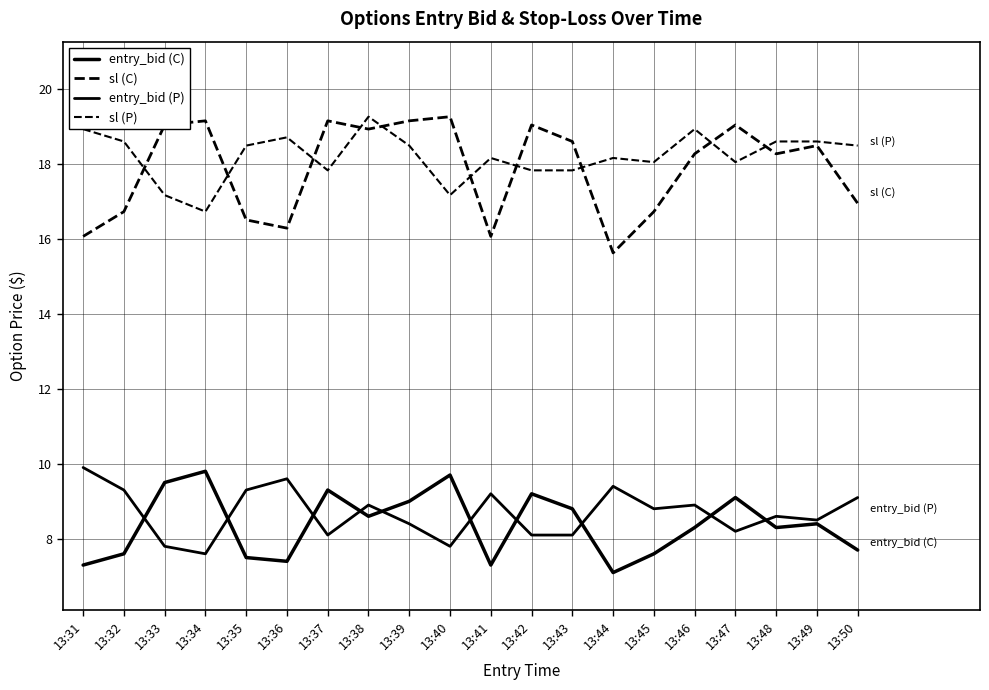

How many lines are shown in the chart?

4